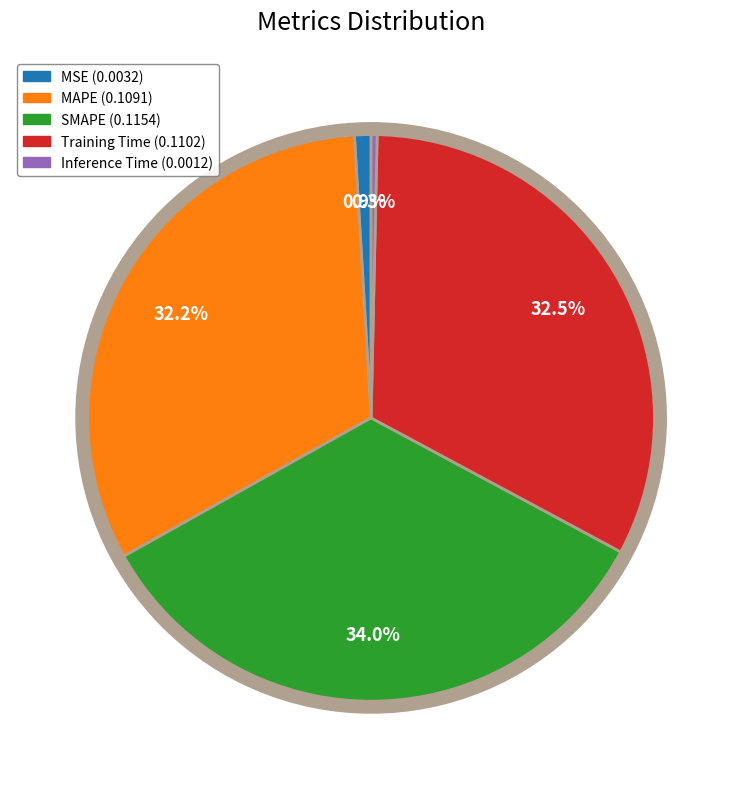

What percentage is NOT represented by SMAPE?

66.0%